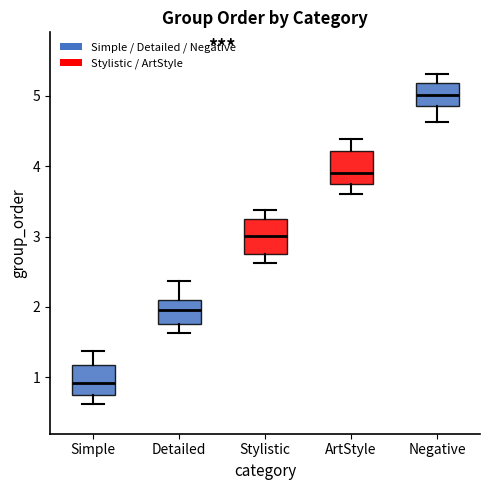

Where does the median line of the box for Negative sit on the y-axis? The values are not printed on the chart, so give them approximately, as read against the axis.

5.0